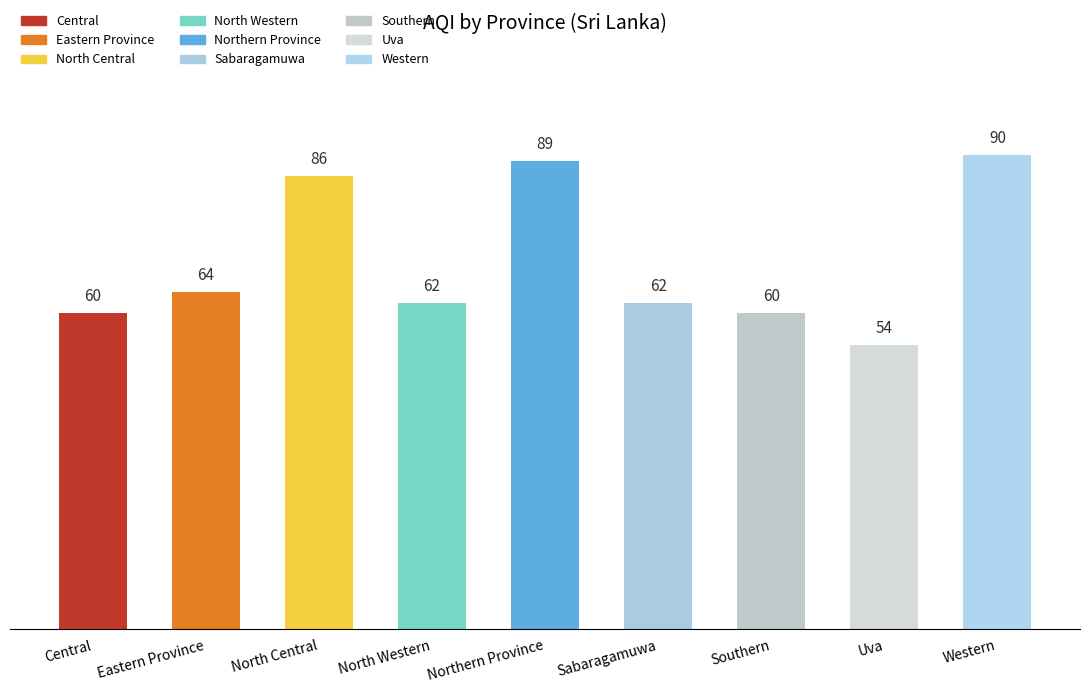

What is the average value?

70